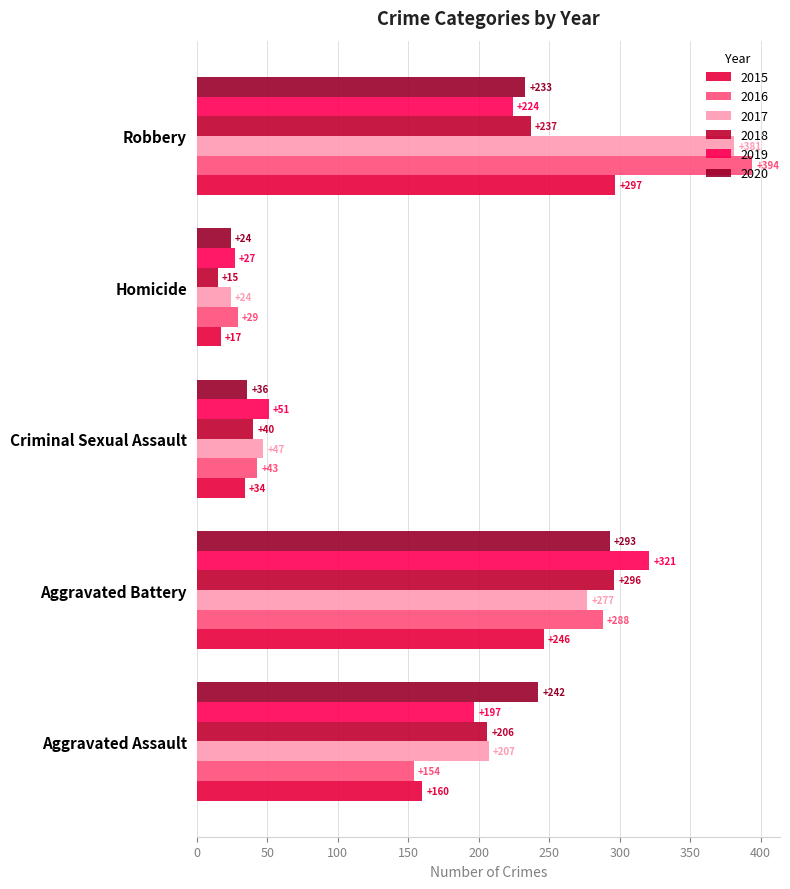

How many series are shown in this chart?

6